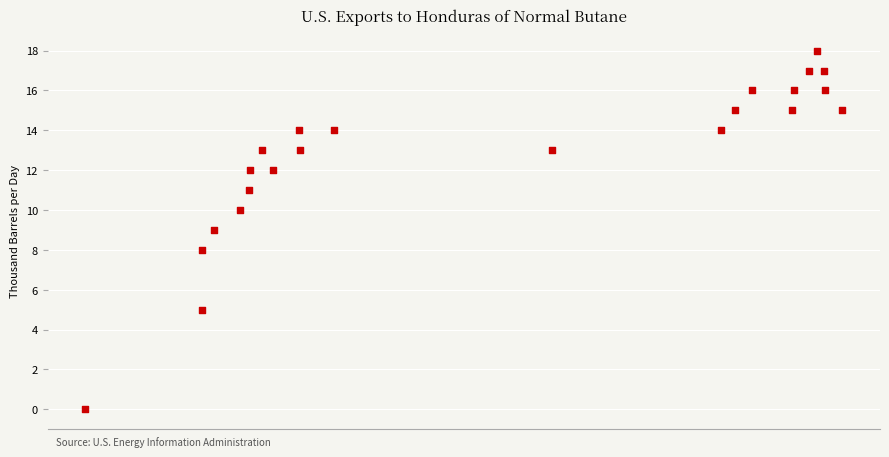

What is the range of Y values (max minus min)?

18